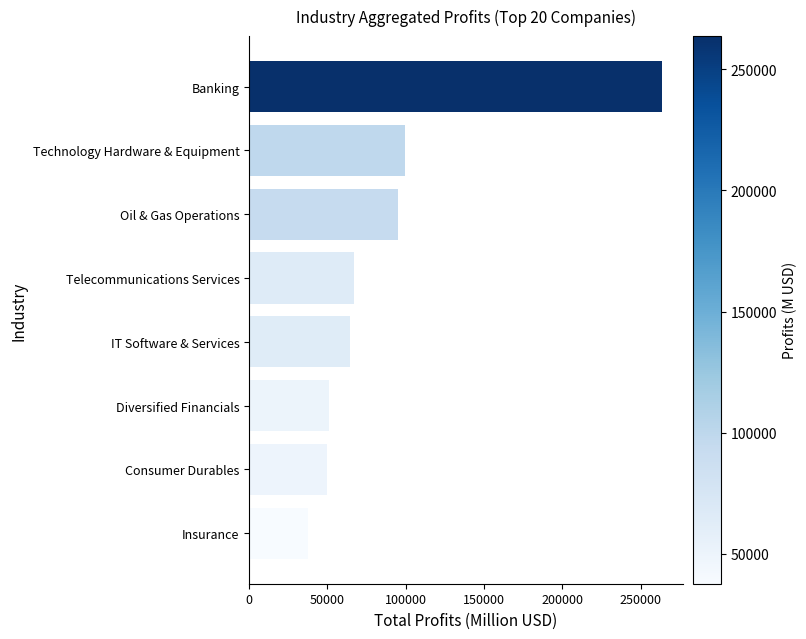

How many bars are there in total?

8